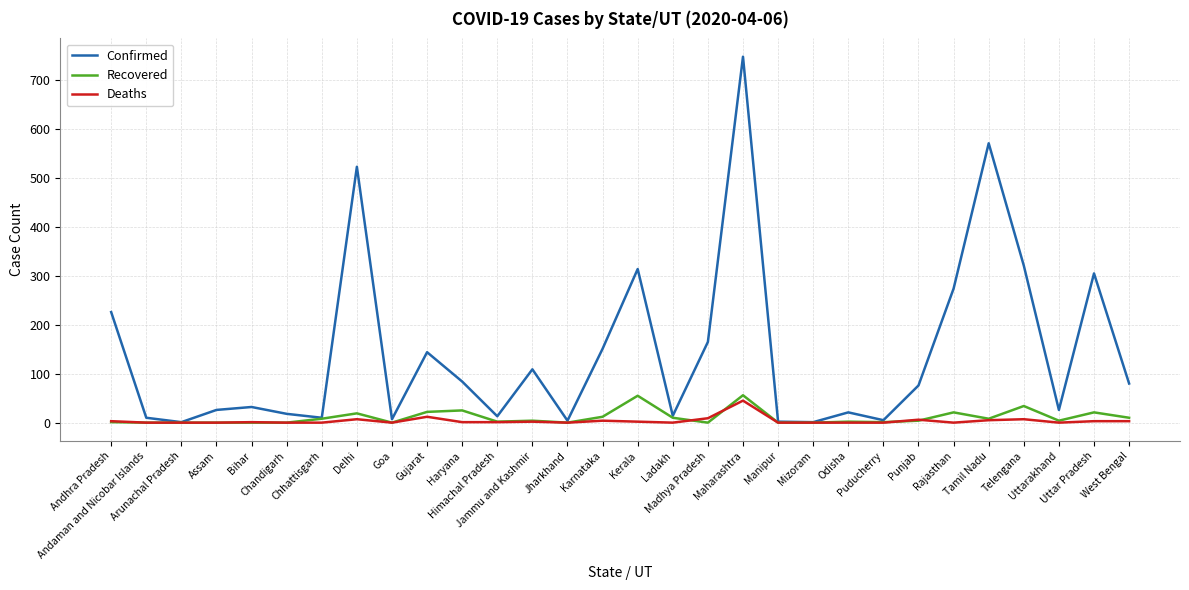

True or false: Recovered and Deaths intersect in this chart.

True